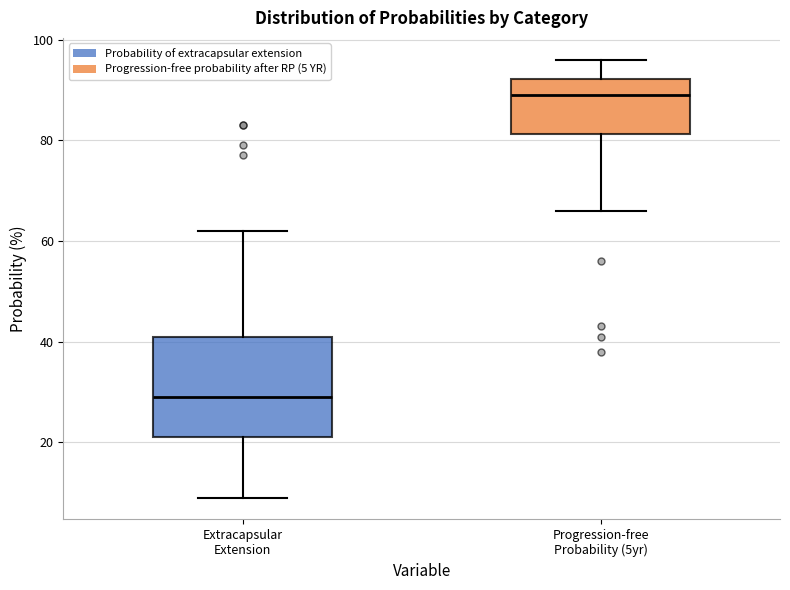

Which box has the highest median line?

Progression-free Probability (5yr)